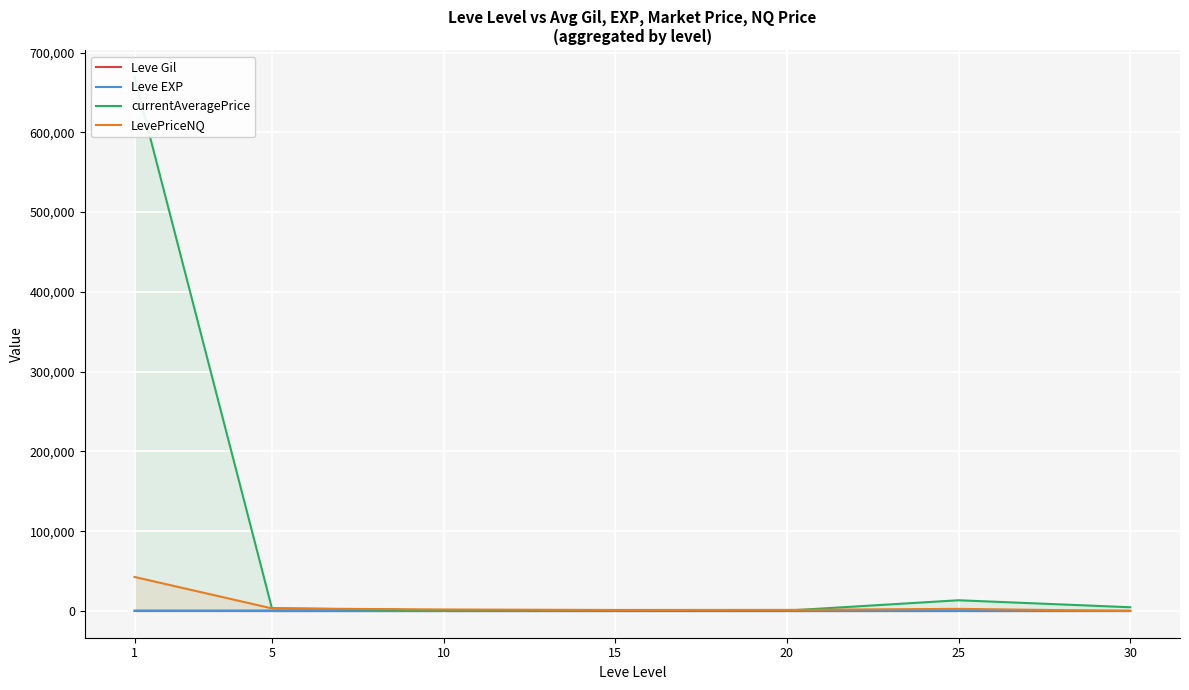

Between 5 and 10, which is larger?

10